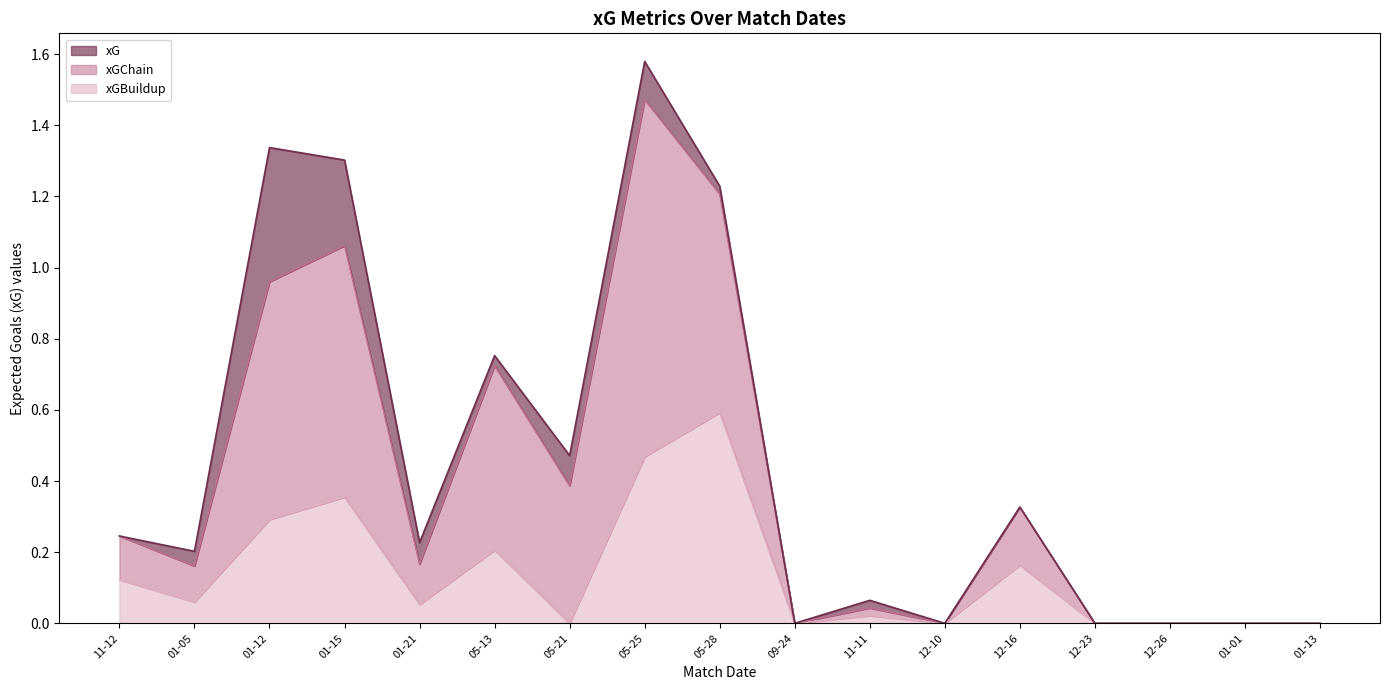

How many values in the xGBuildup series exceed 0?

10